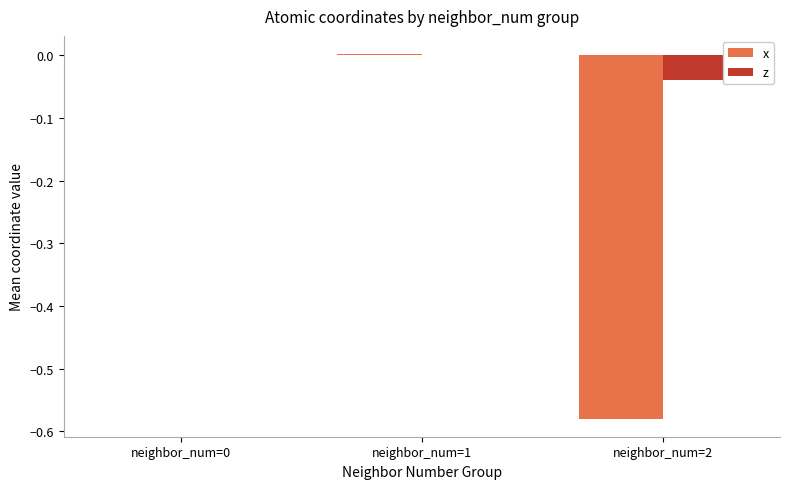

Is the value of z at neighbor_num=0 greater than the value of x at neighbor_num=2?

Yes